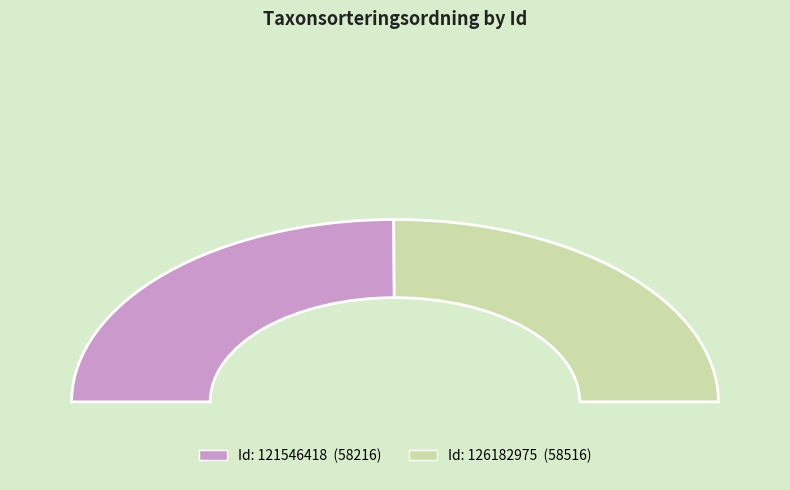

How many slices are in this pie chart?

2